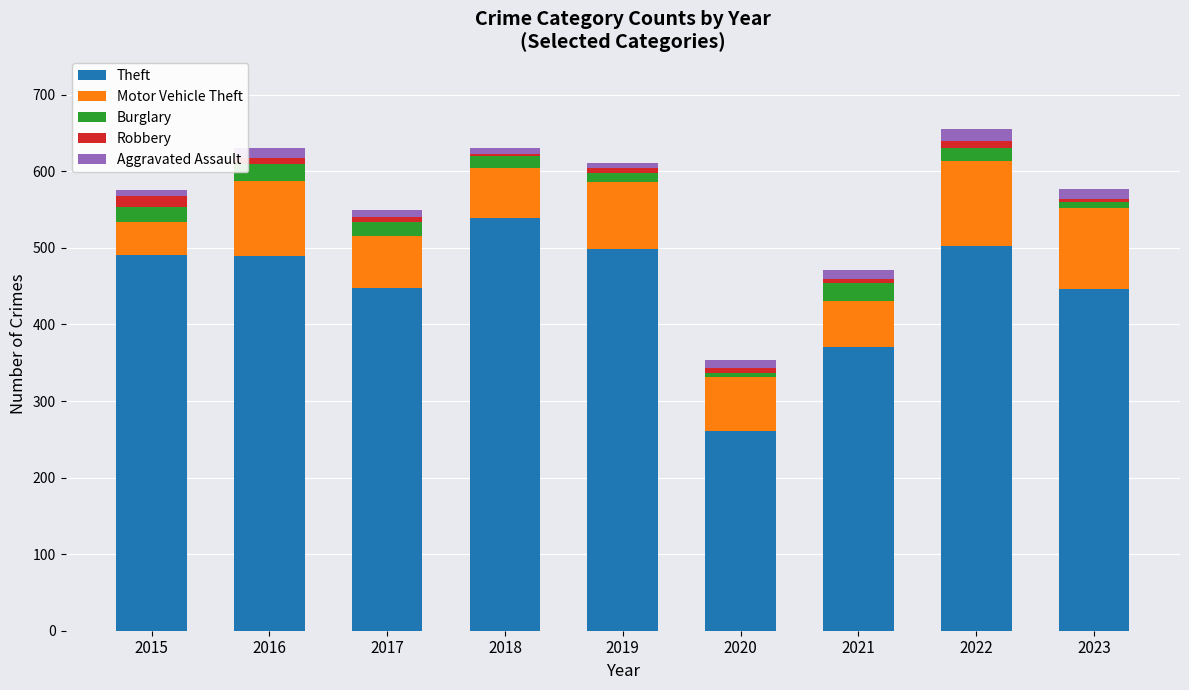

Which category has the highest value in the Theft series?

2018